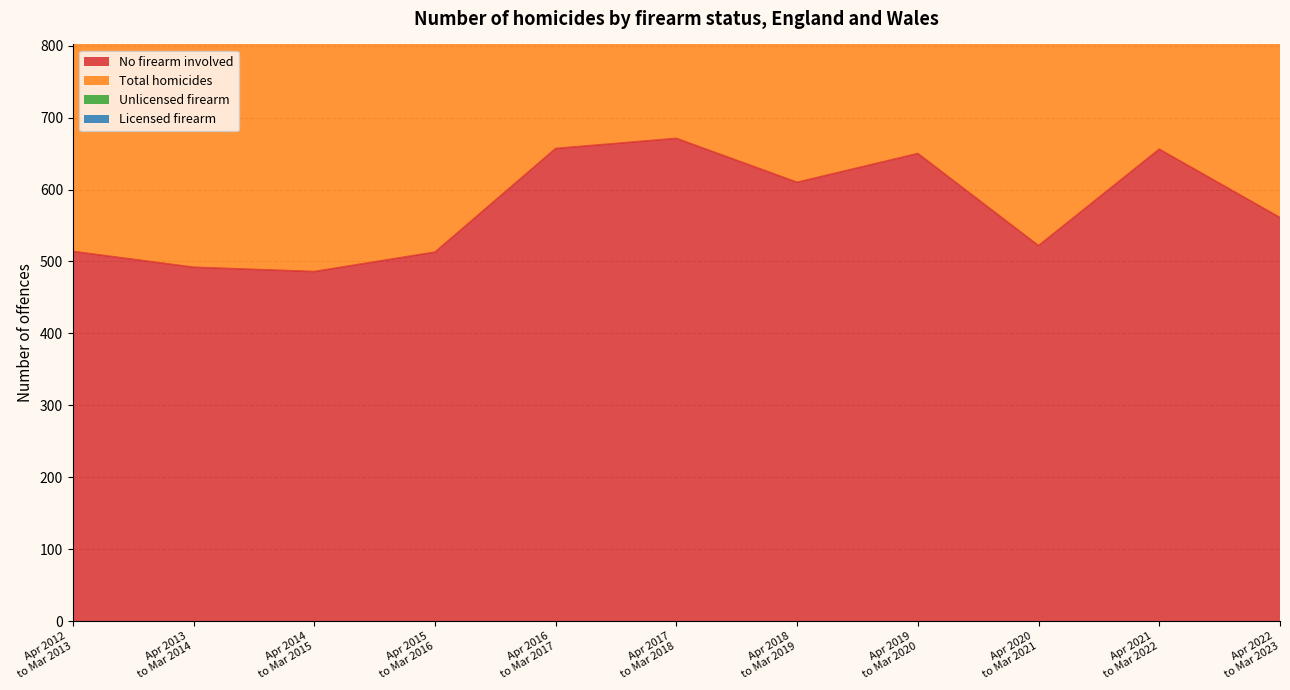

At which category is the sum across all series the highest?

Apr 2017
to Mar 2018